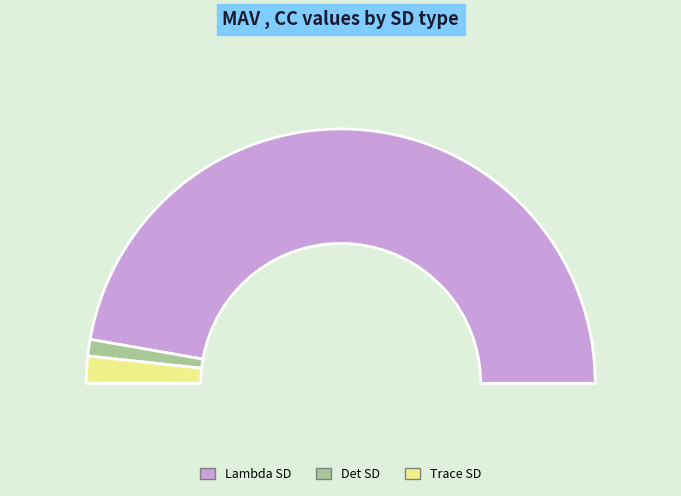

To the nearest percent, what is the difference between the Lambda SD and Trace SD slice percentages?

91%